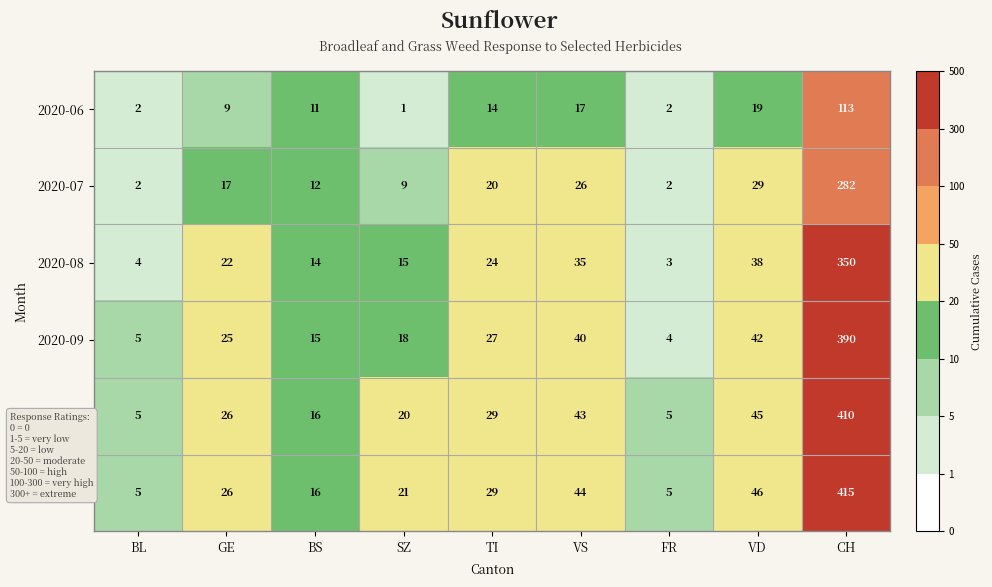

How many distinct data groups are displayed?

6